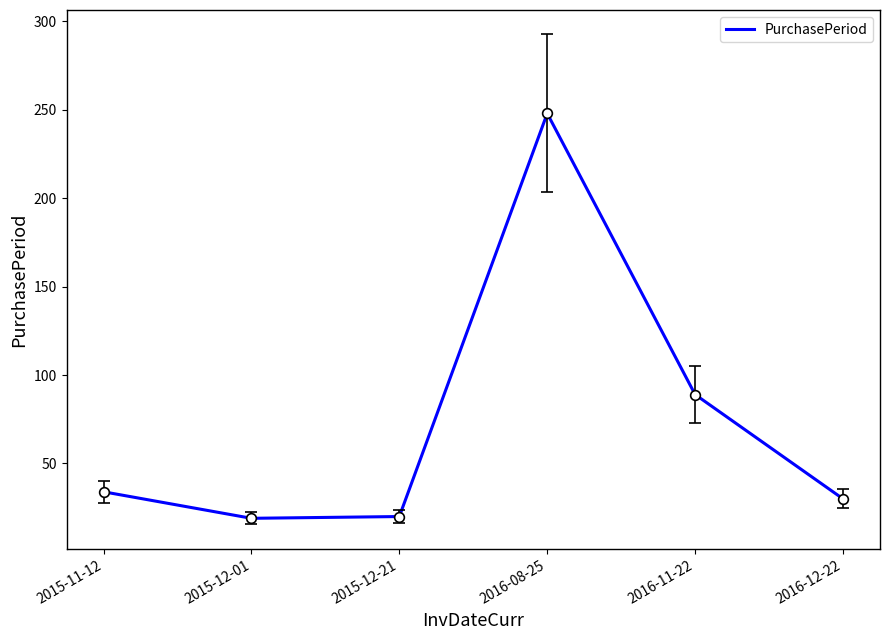

What is the ratio of the value at 2015-12-21 to the value at 2016-08-25?

0.1